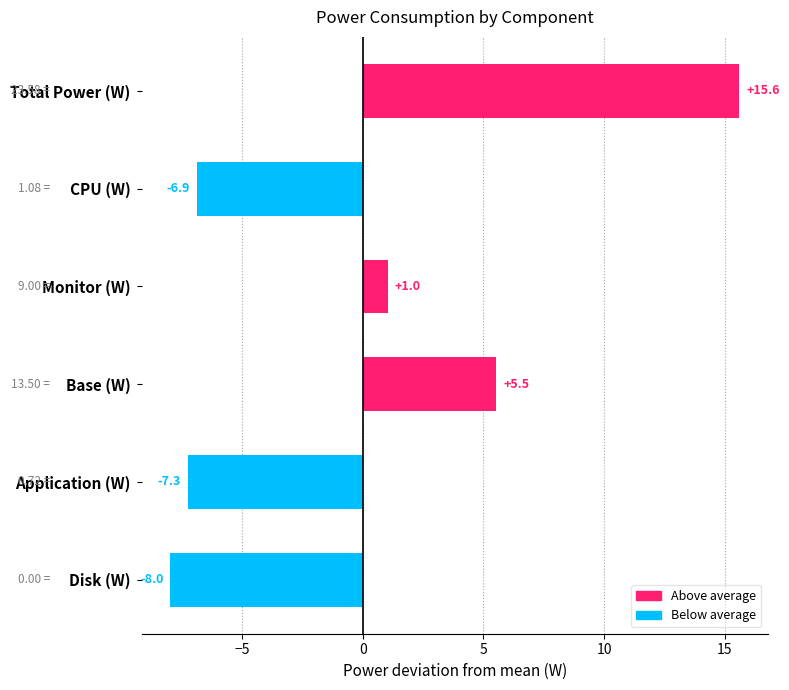

Does the chart contain any negative values?

Yes